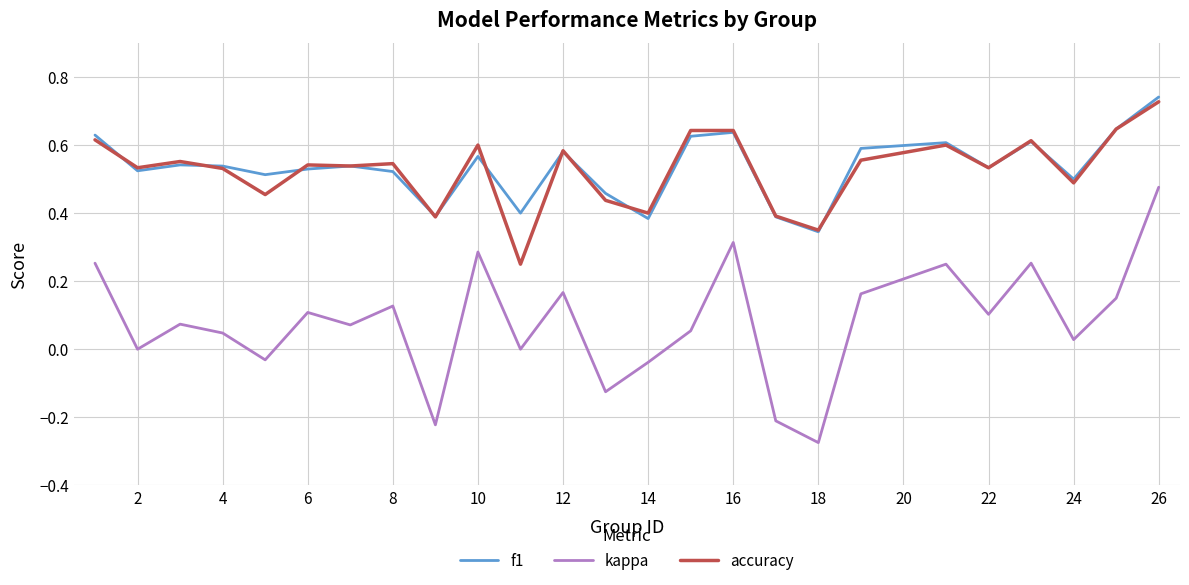

True or false: f1 and kappa cross at least once.

False